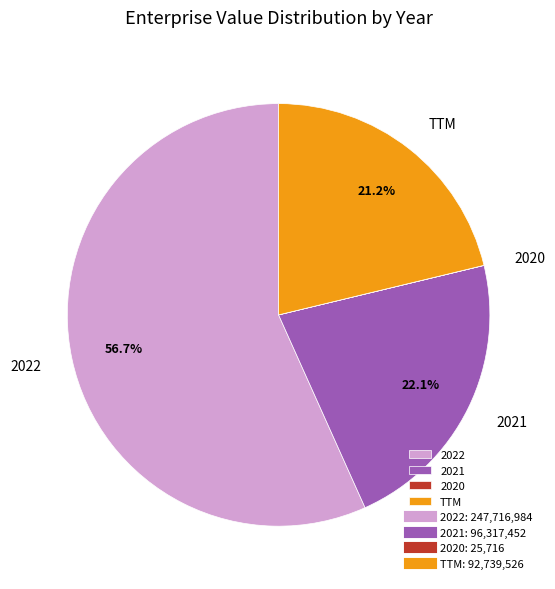

To the nearest percent, what is the difference between the largest and smallest slice percentages?

57%